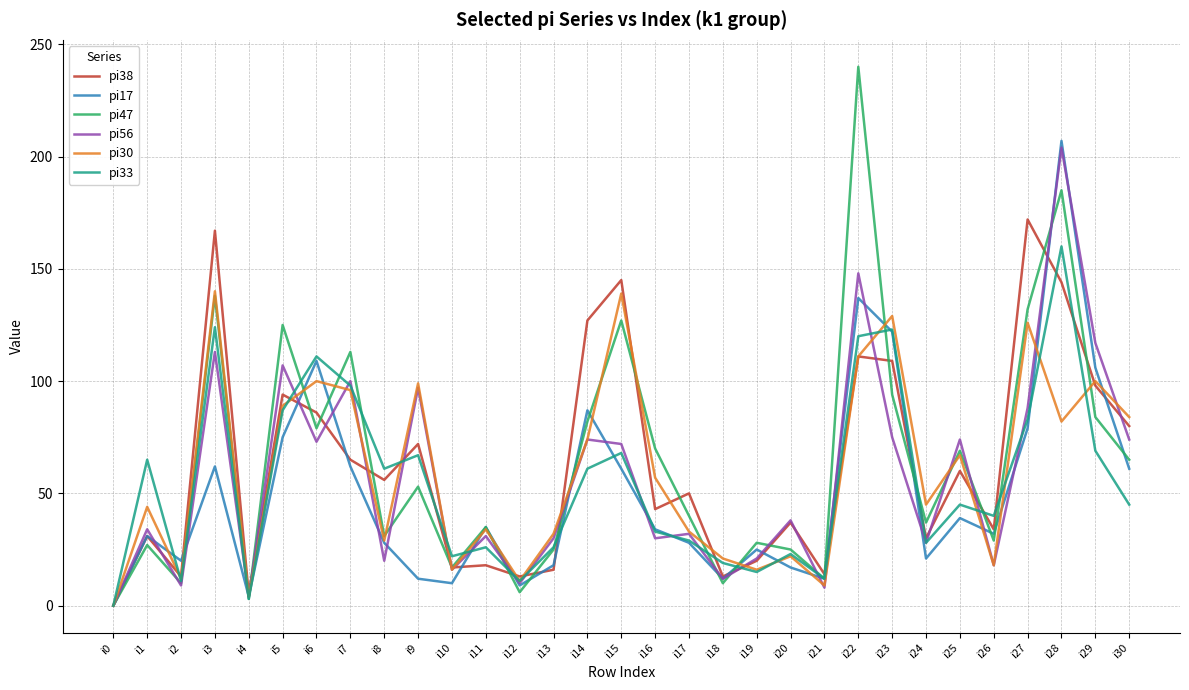

Is it true that pi33 equals 163 at i3?

False